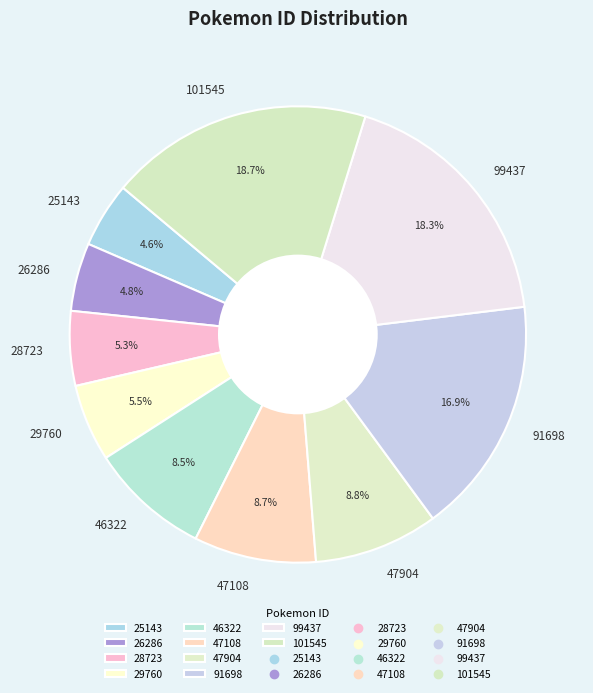

To the nearest percent, what is the difference between the 101545 and 26286 slice percentages?

14%